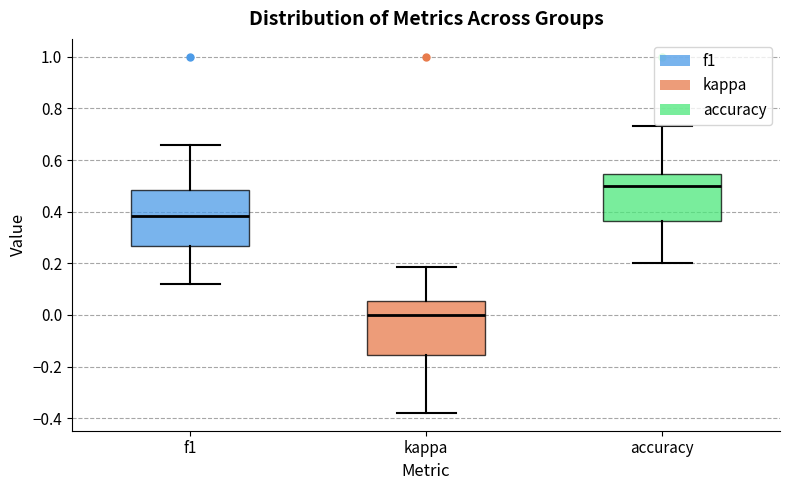

Reading left to right, transcribe this box plot: for each box, give where its median line is, the range the box spans, and where its two whiskers end, as read against the y-axis. The values are not printed on the chart, so give them approximately, as read against the axis.

f1: median 0.38, box 0.26 to 0.48, whiskers 0.12 to 0.66
kappa: median 0.00, box -0.16 to 0.06, whiskers -0.38 to 0.18
accuracy: median 0.50, box 0.36 to 0.54, whiskers 0.20 to 0.74